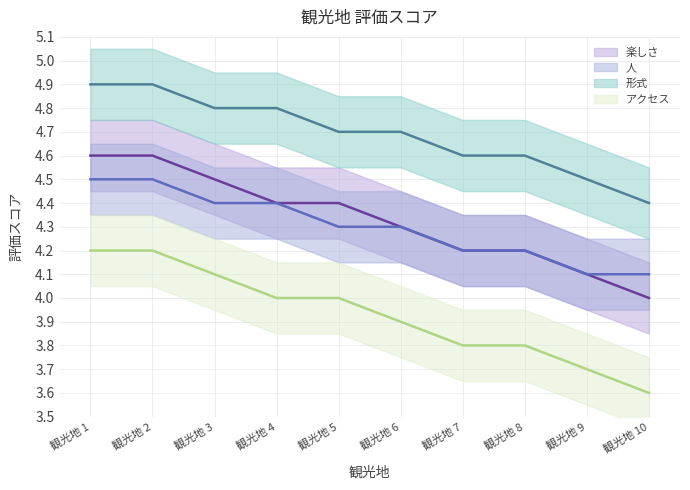

Which series has the largest total across all categories?

形式